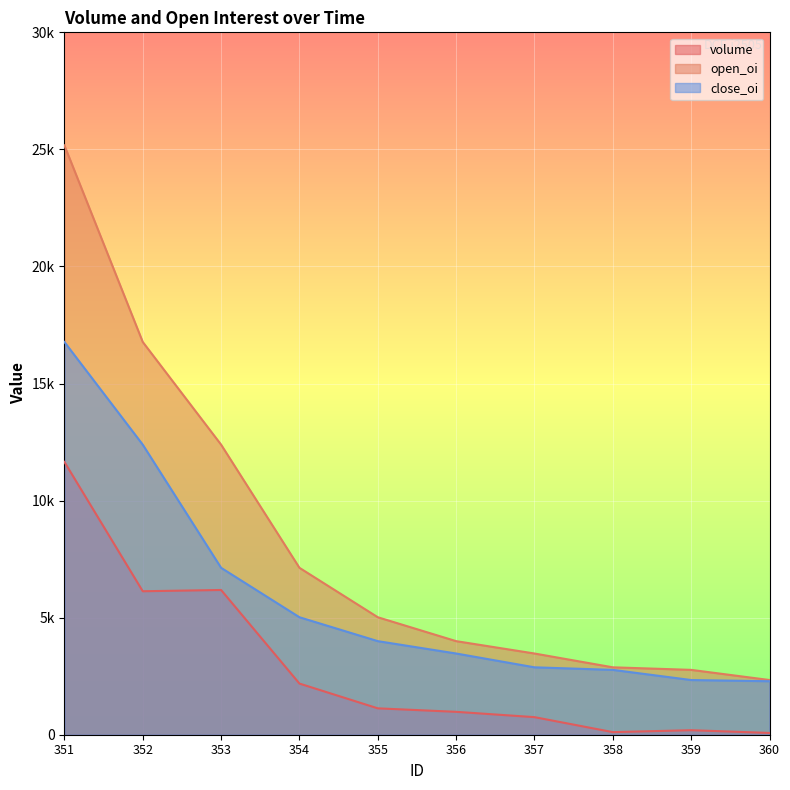

What is the maximum value for close_oi?

16775